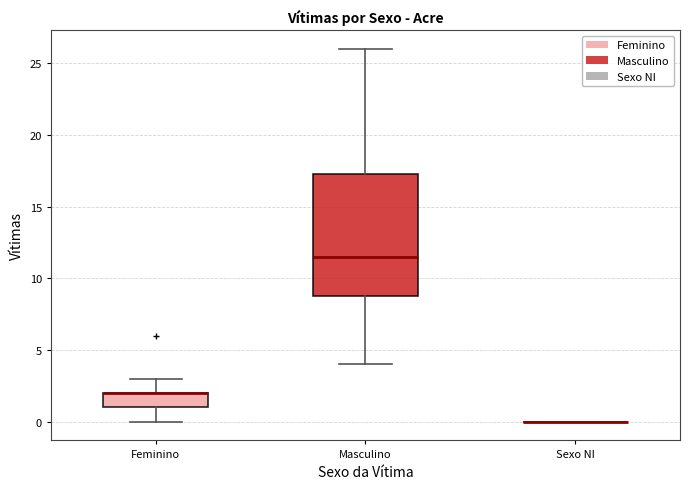

Reading left to right, transcribe this box plot: for each box, give where its median line is, the range the box spans, and where its two whiskers end, as read against the y-axis. The values are not printed on the chart, so give them approximately, as read against the axis.

Feminino: median 2.0 (drawn on the box's upper edge), box 1.0 to 2.0, whiskers 0.0 to 3.0
Masculino: median 11.5, box 9.0 to 17.5, whiskers 4.0 to 26.0
Sexo NI: box collapsed to a line at 0.0, whiskers 0.0 to 0.0